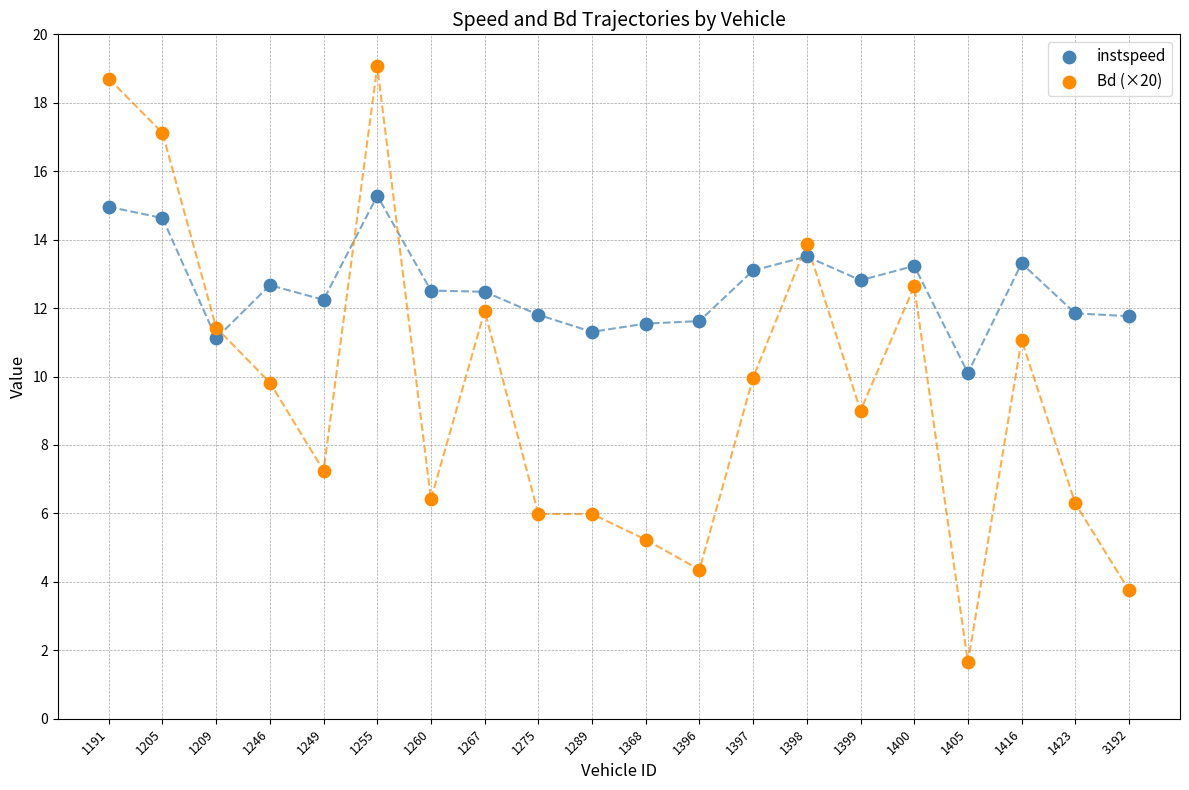

Which series has the widest spread of Y values?

Bd (×20)